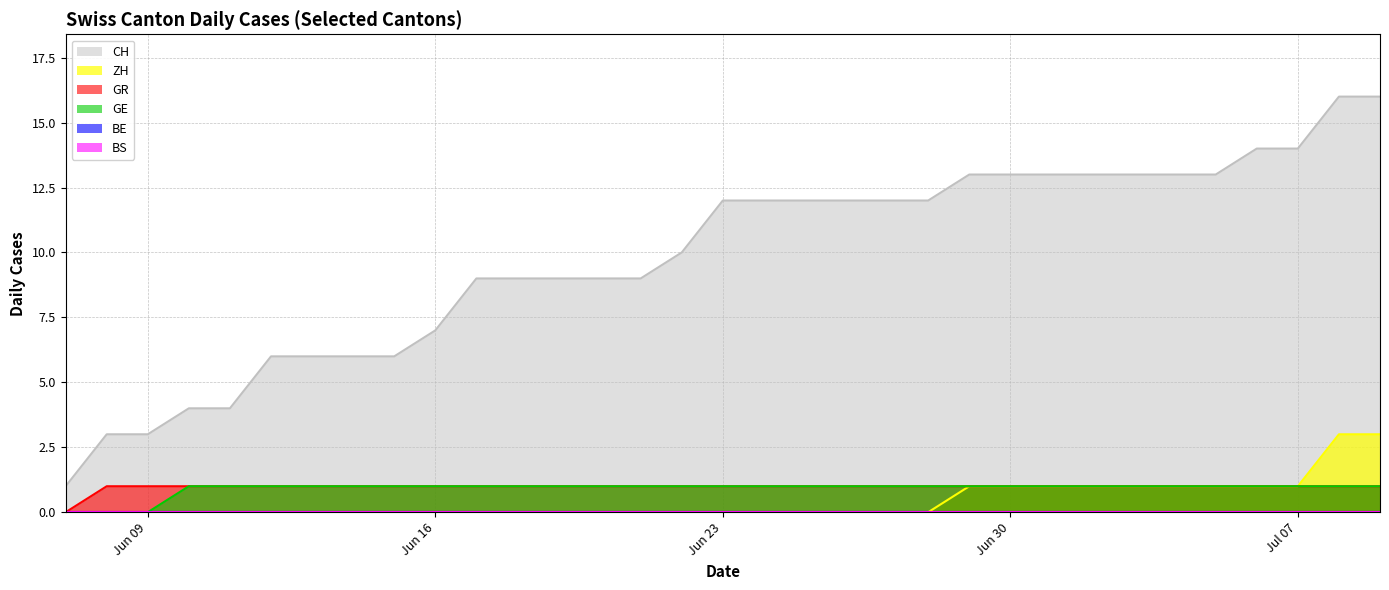

Count the GE values in the range 1 to 2.

30